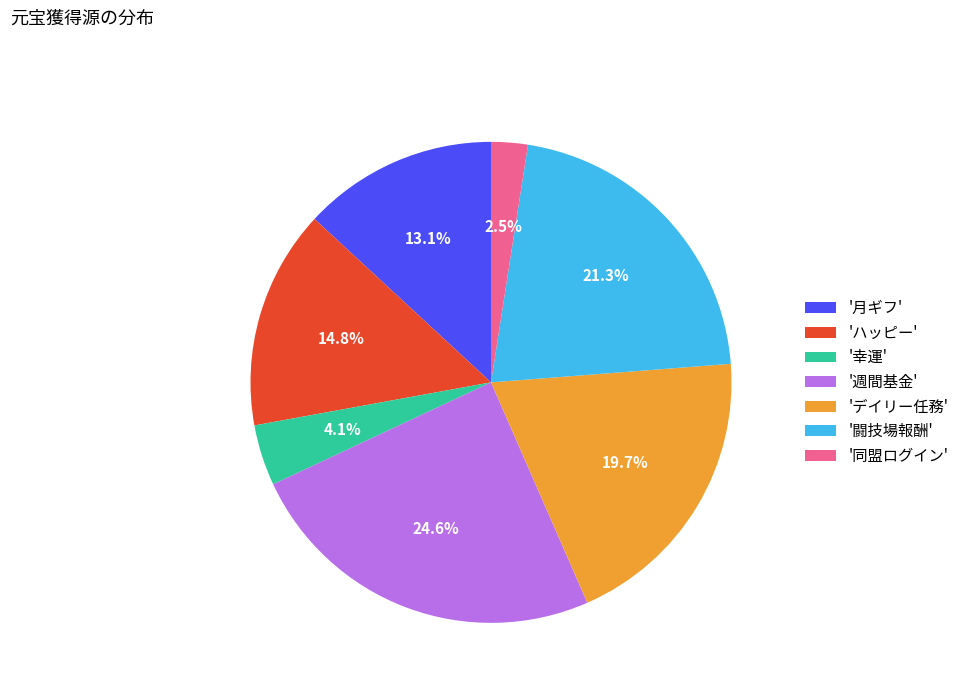

Combined, what portion of the pie is '同盟ログイン' and '闘技場報酬'?

23.8%